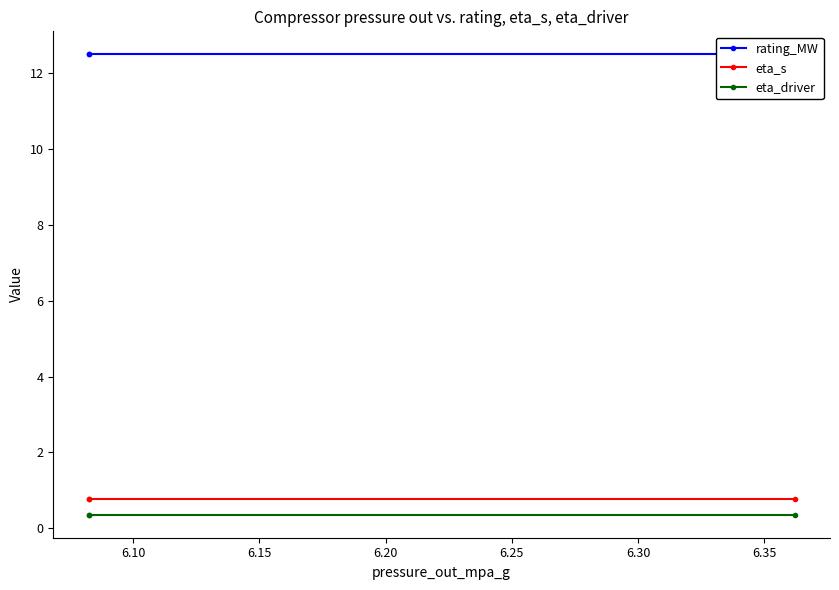

Which has a higher value, 6.10 or 6.15?

6.10